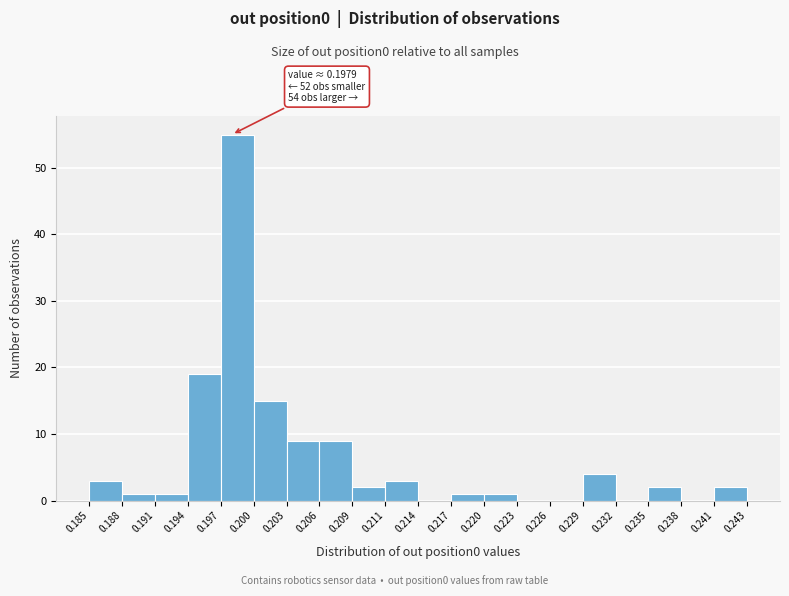

Over which range of the x-axis is the bar tallest?

0.197 to 0.200